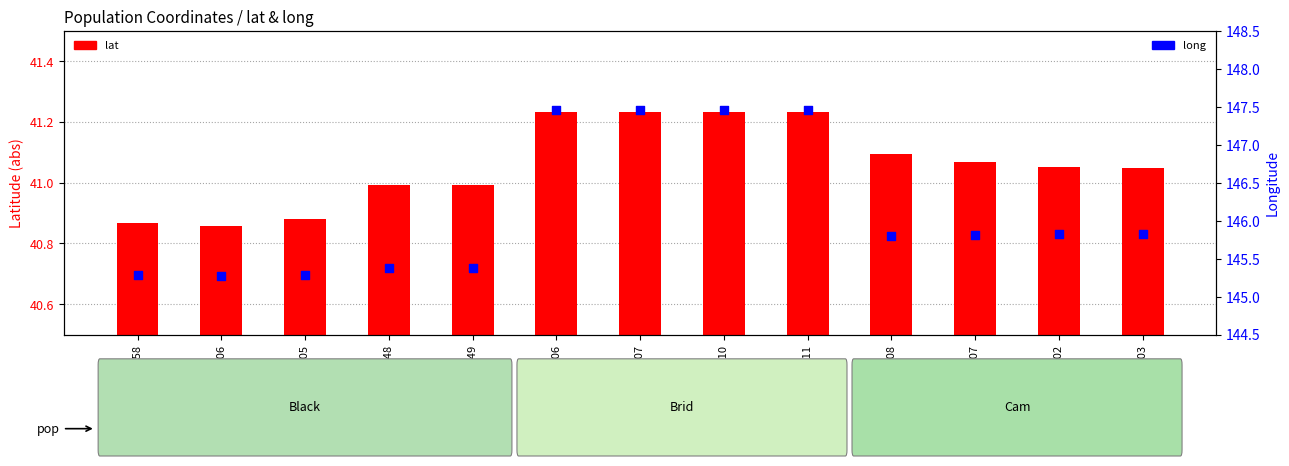

What is the total value across all series at T107?

188.7